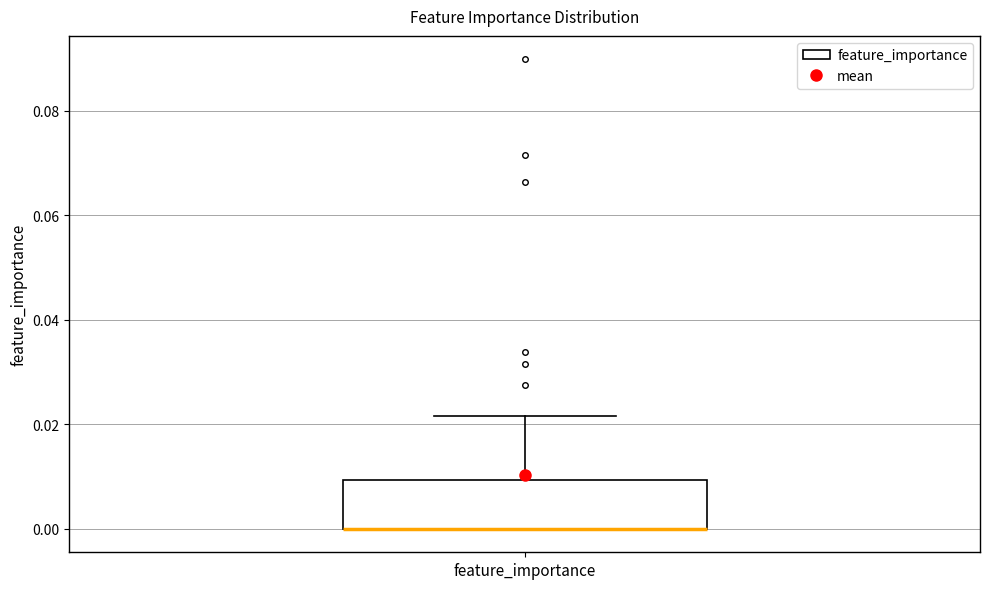

Read this box plot against the y-axis: the position of the median line, the range covered by the box, and the ends of both whiskers. The values are not printed on the chart, so give them approximately, as read against the axis.

median 0.000 (drawn on the box's lower edge), box 0.000 to 0.010, whiskers 0.000 to 0.022